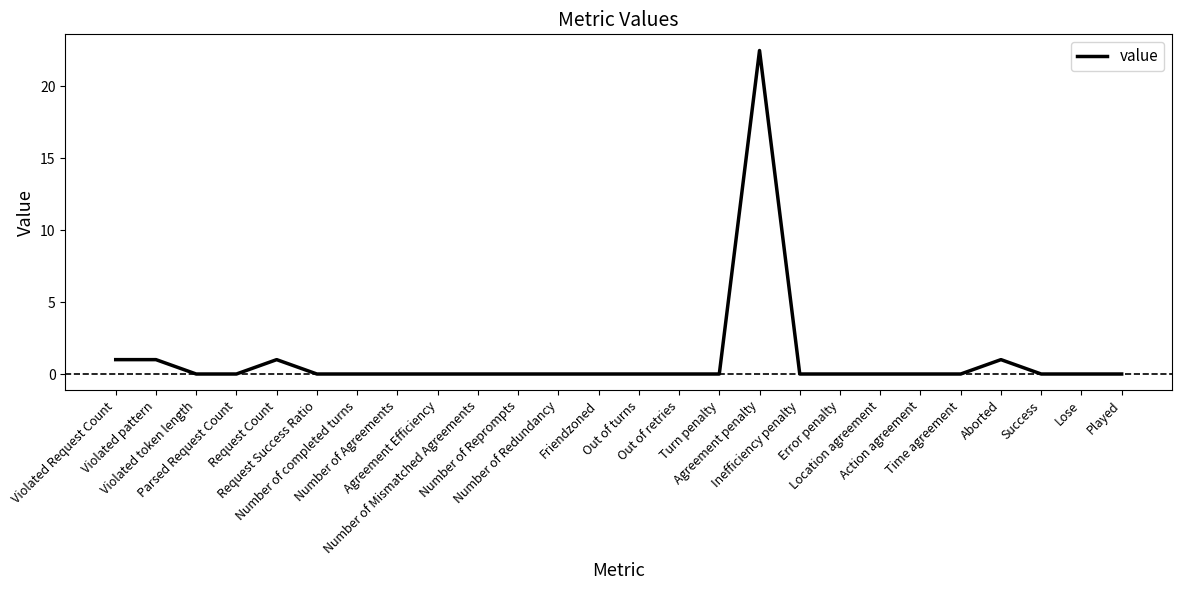

Does the chart have visible grid lines?

No